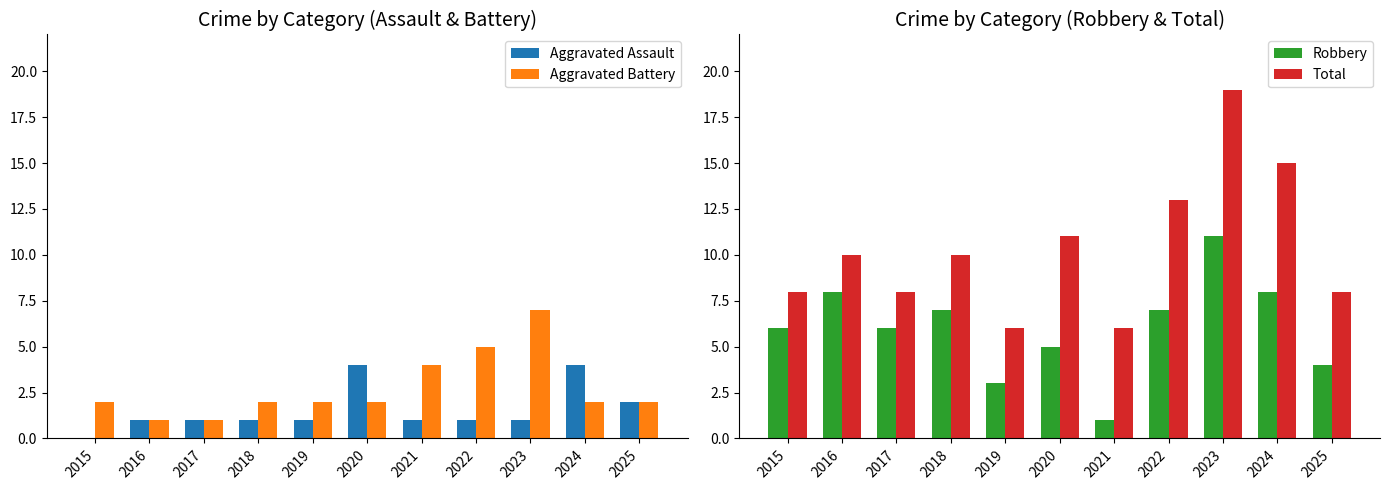

At which category is the sum across all series the highest?

2023